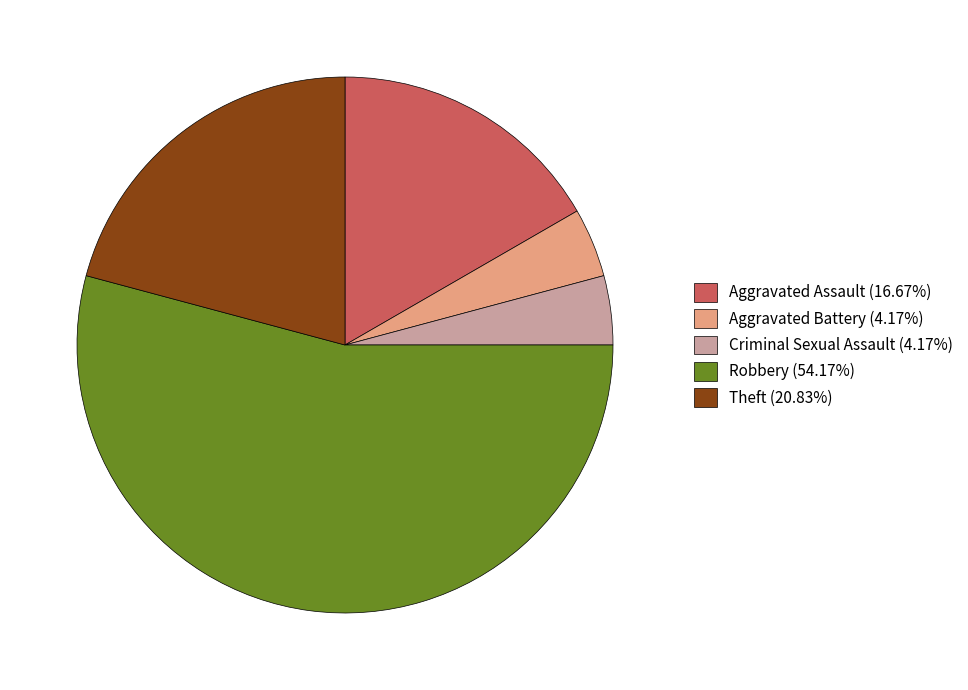

True or false: Robbery accounts for 46% of the total.

False